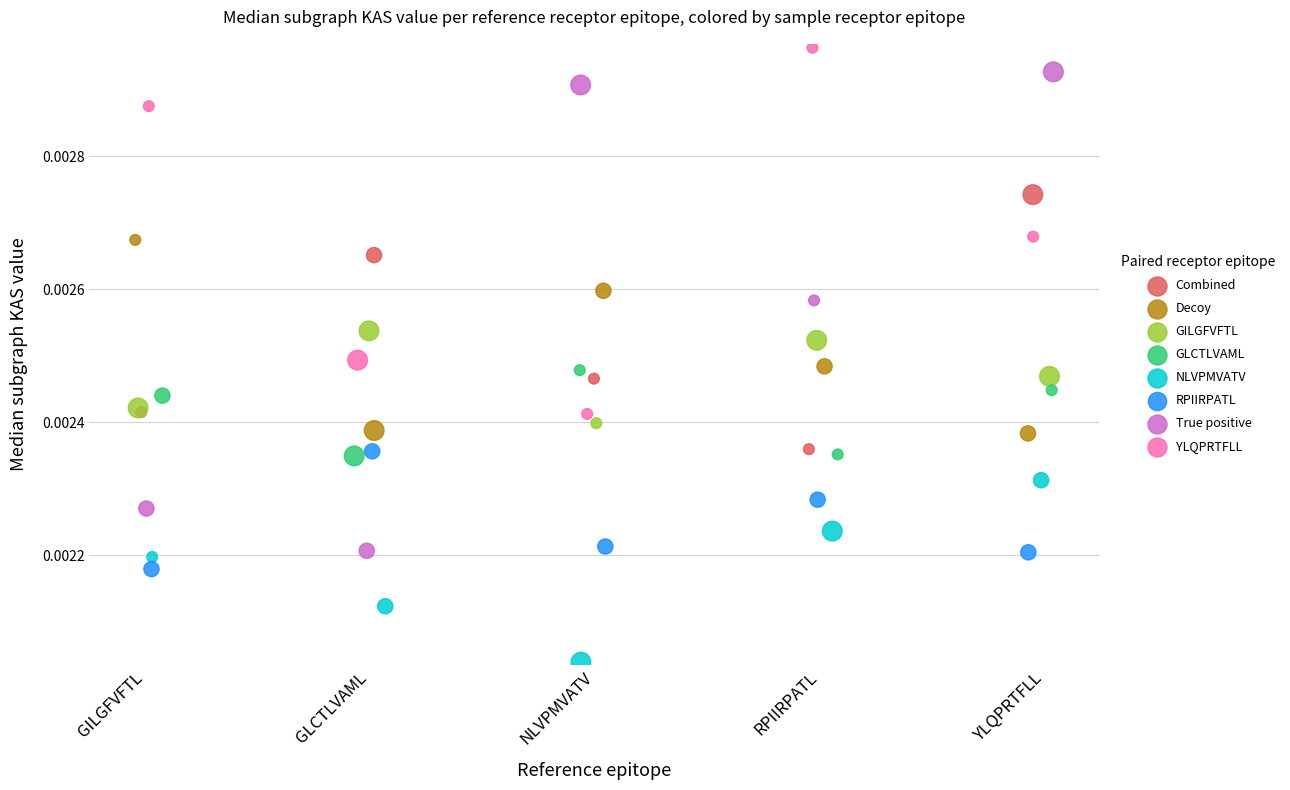

Which series contains the highest Y value?

YLQPRTFLL